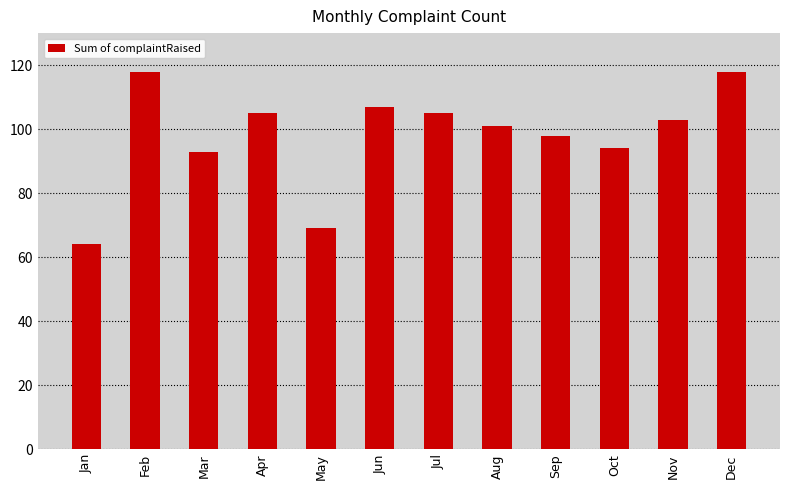

What is the sum of all values?

1175